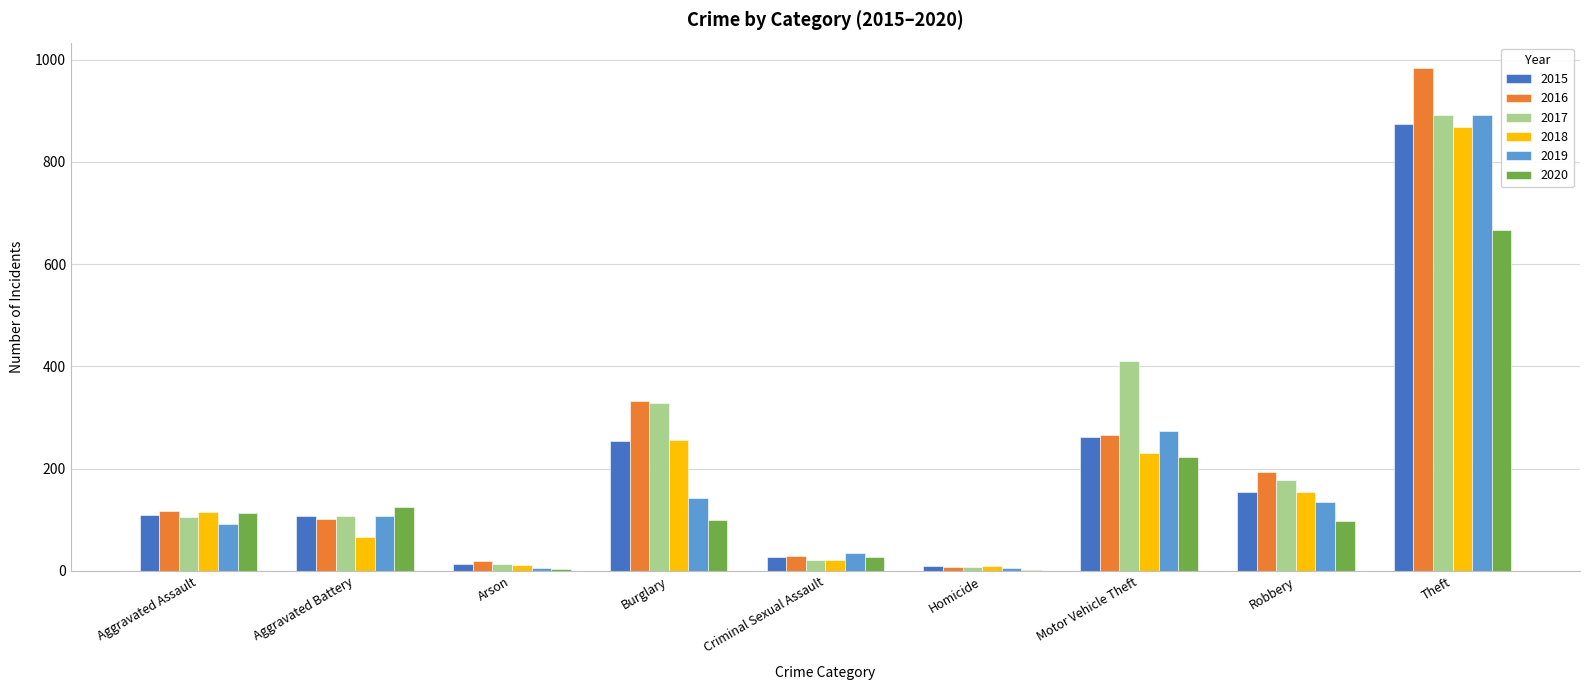

At which label is 2020 closest to 334?

Motor Vehicle Theft